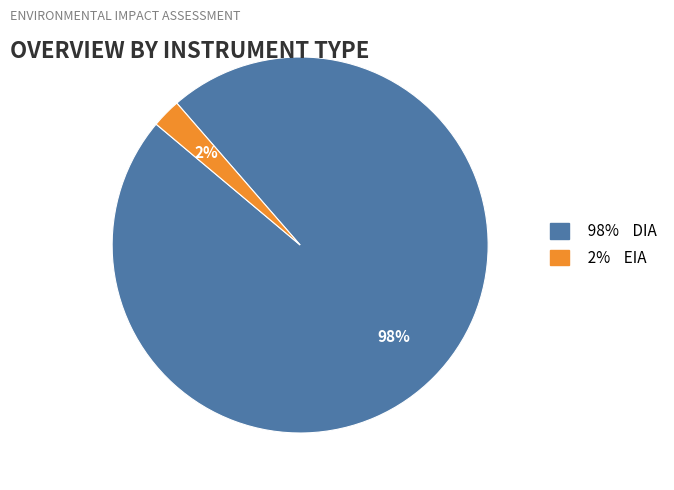

Is there any slice that represents more than half of the pie?

Yes